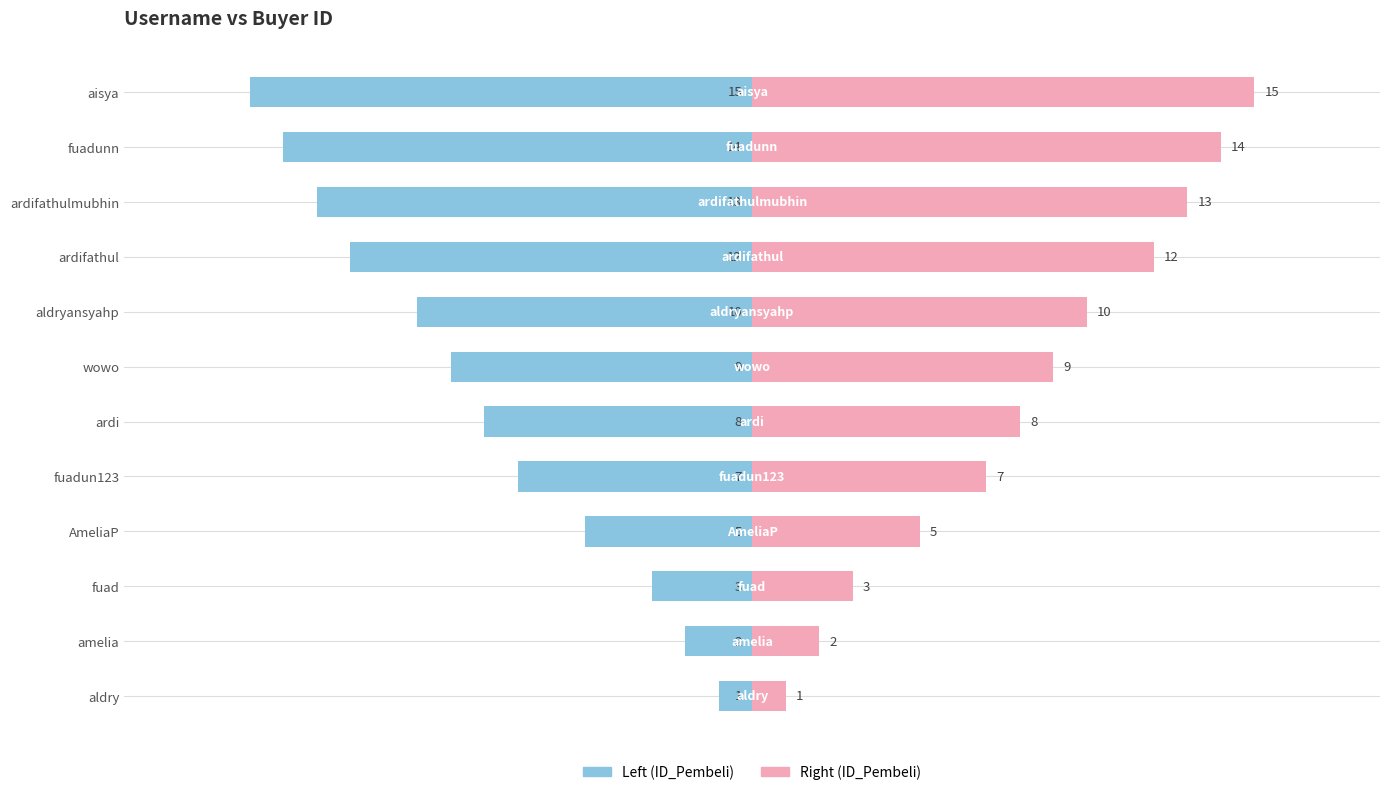

The ID_Pembeli (right) series shows 5 at 11. True or false?

False